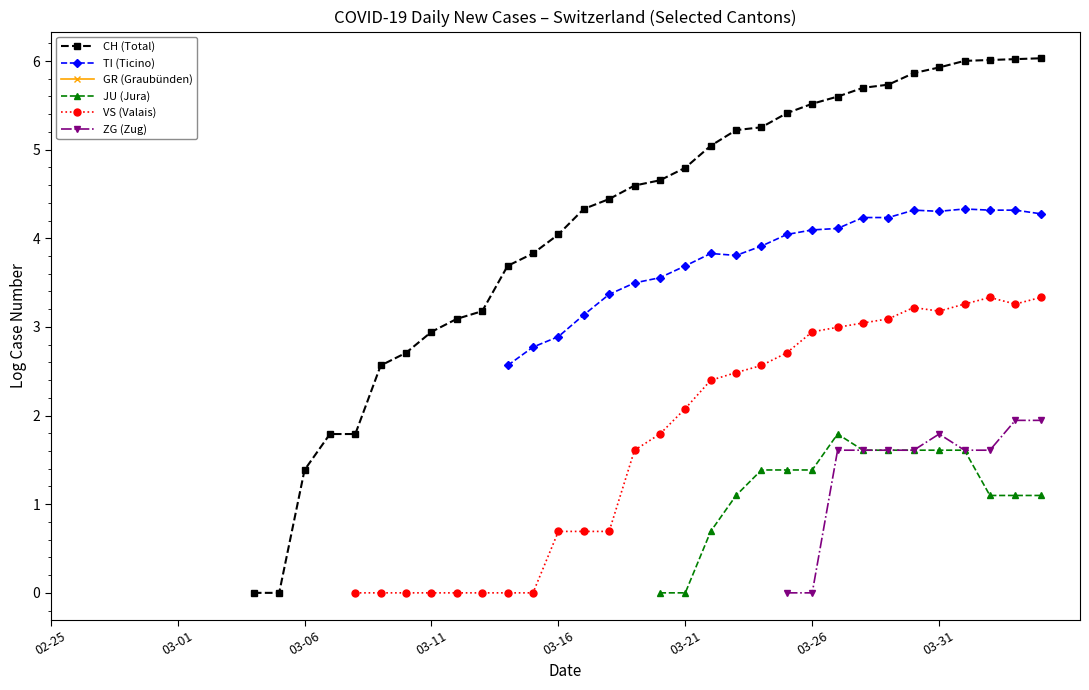

True or false: GR (Graubünden) has more than 2 interior local peaks.

False